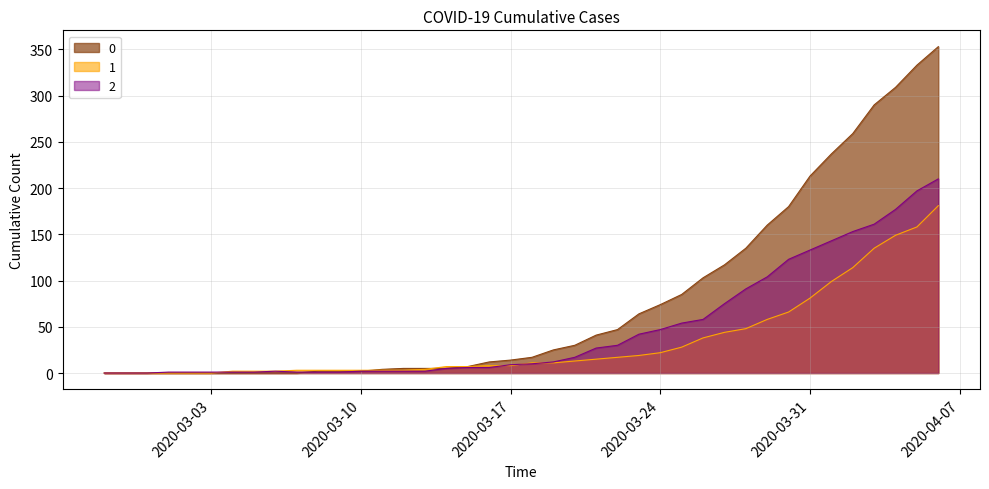

What is the value of the 2 point at the 35th from the left?

143